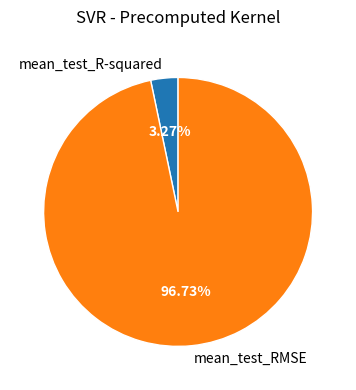

What percentage do mean_test_RMSE and mean_test_R-squared together represent?

100.0%